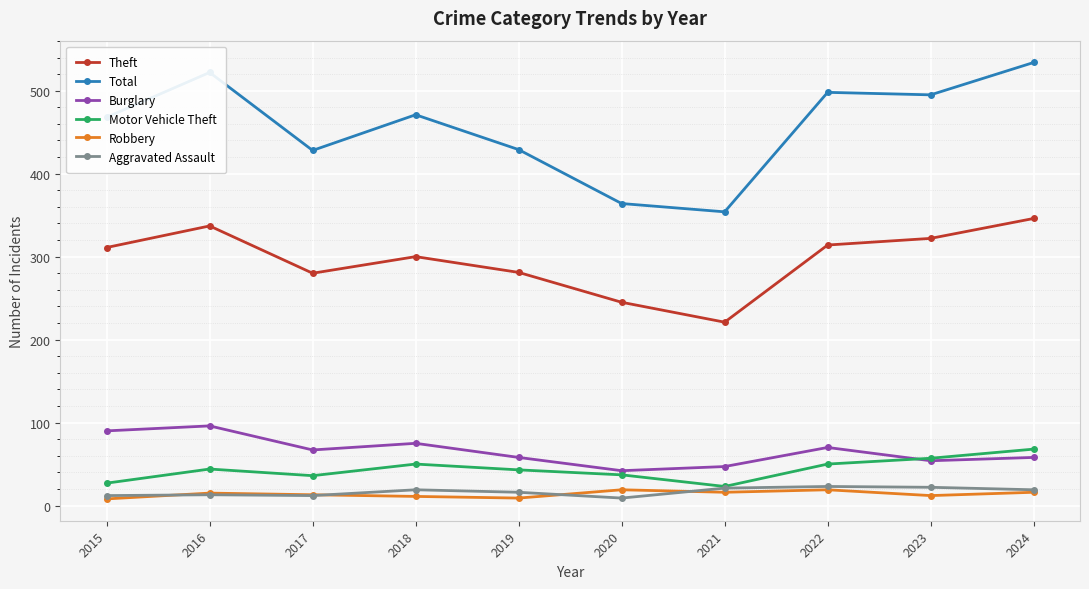

True or false: Total and Motor Vehicle Theft intersect in this chart.

False